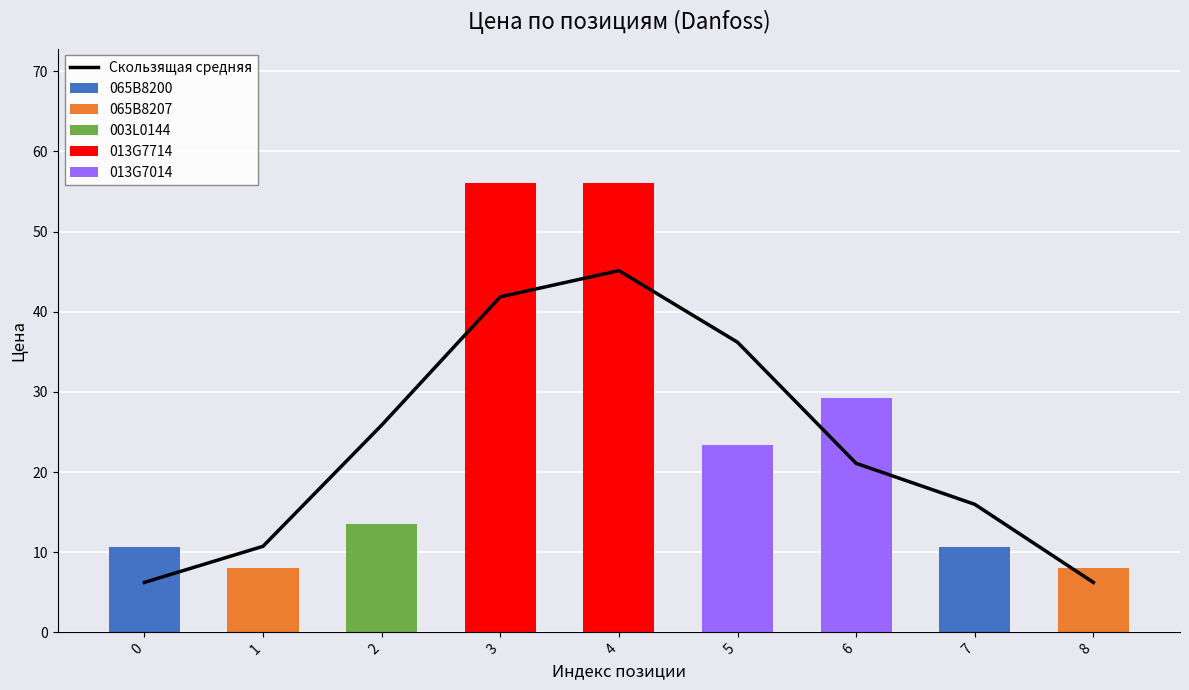

Reading left to right, list all the values displayed in this chart.

Скользящая средняя: 6.2	10.7	25.8	41.9	45.1	36.2	21.1	16.0	6.2
065B8200: 10.7	0.0	0.0	0.0	0.0	0.0	0.0	10.7	0.0
065B8207: 0.0	8.0	0.0	0.0	0.0	0.0	0.0	0.0	8.0
003L0144: 0.0	0.0	13.5	0.0	0.0	0.0	0.0	0.0	0.0
013G7714: 0.0	0.0	0.0	56.0	56.0	0.0	0.0	0.0	0.0
013G7014: 0.0	0.0	0.0	0.0	0.0	23.3	29.2	0.0	0.0